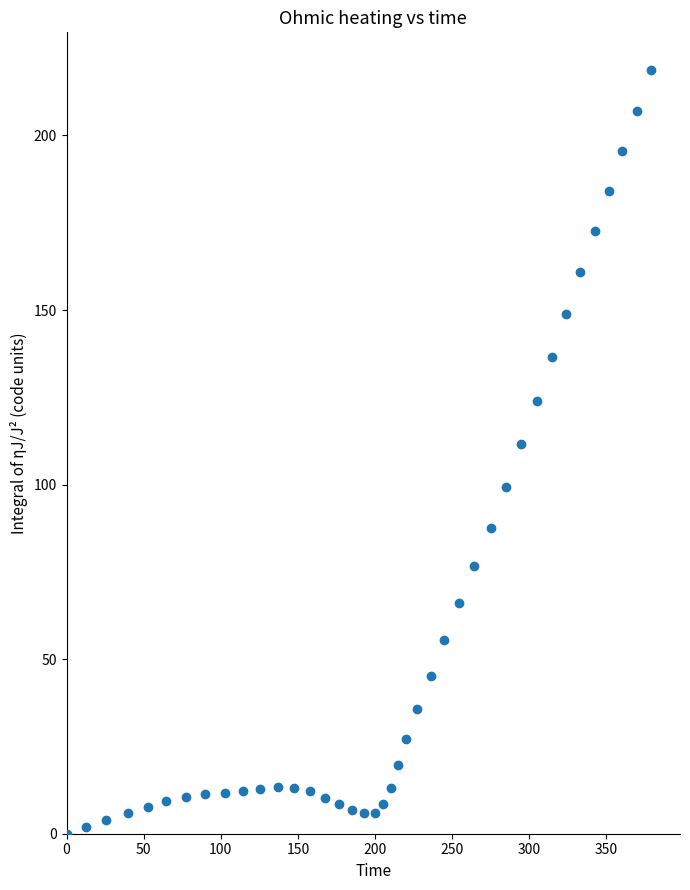

What is the range of X values (max minus min)?

378.8